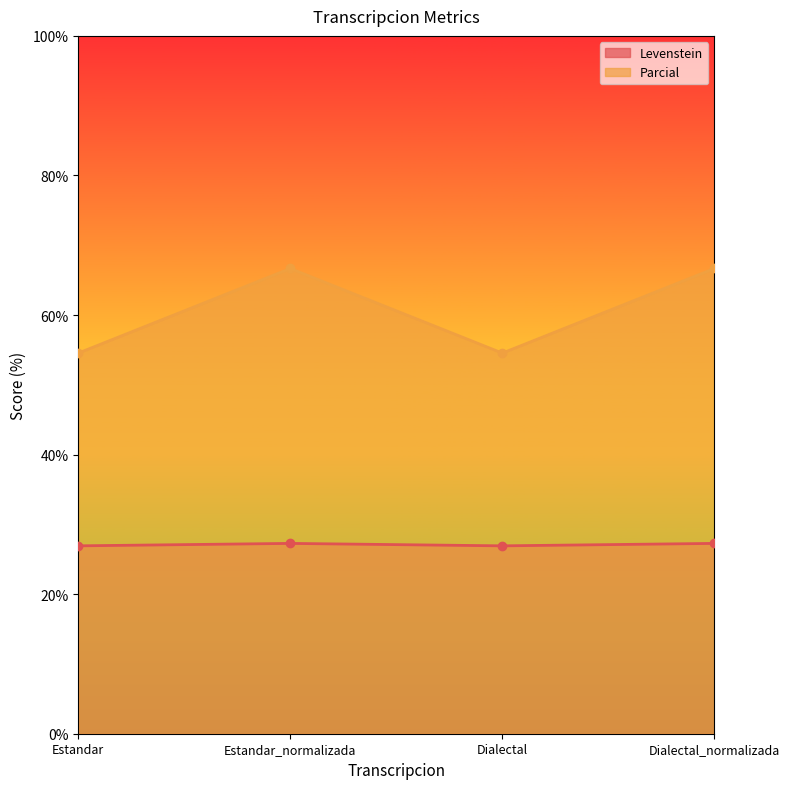

What is the value of the Levenstein point at the 1st from the left?

26.9